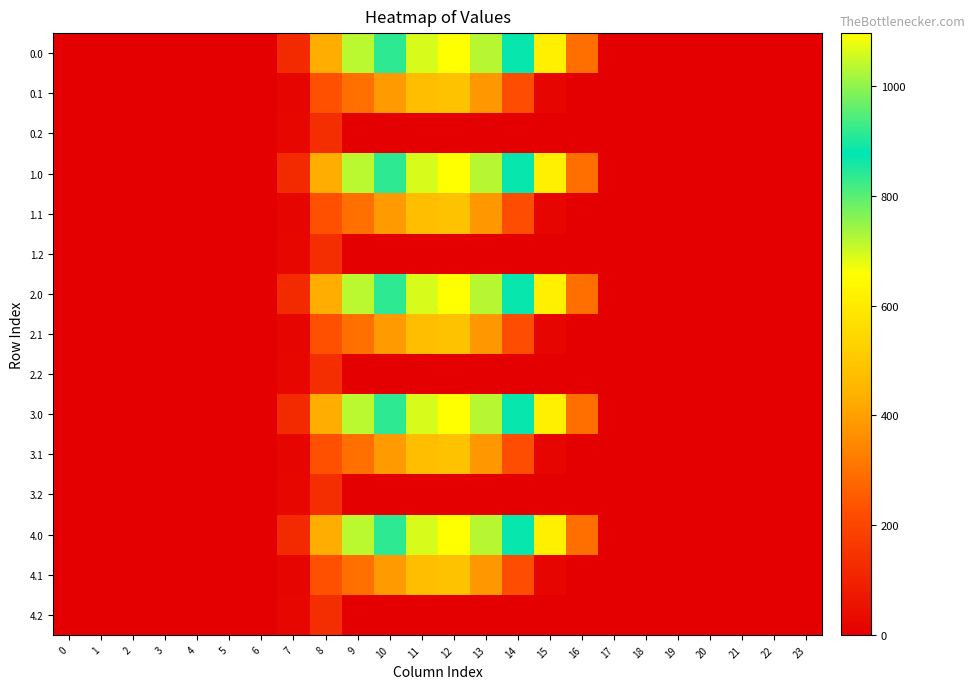

Which has a higher value, 1 or 14?

14